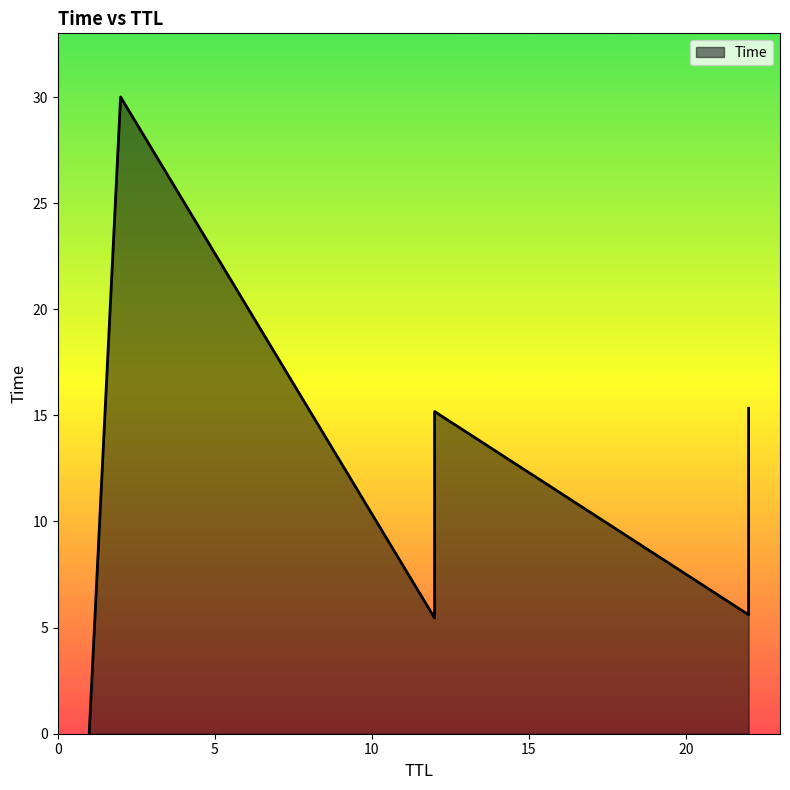

Where is the data nearest to the value 15?

12